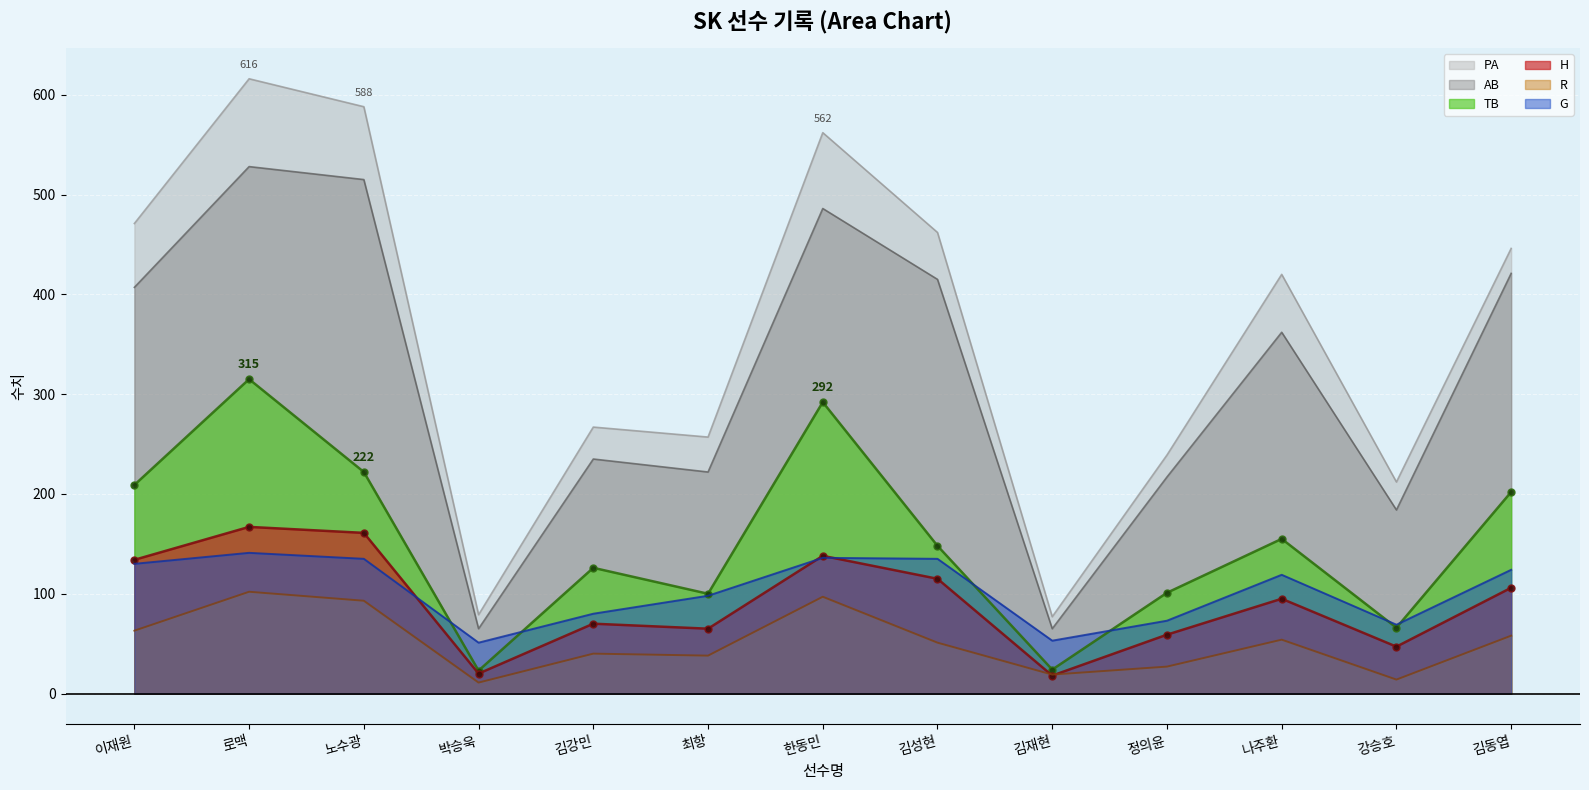

How many lines are shown in the chart?

6